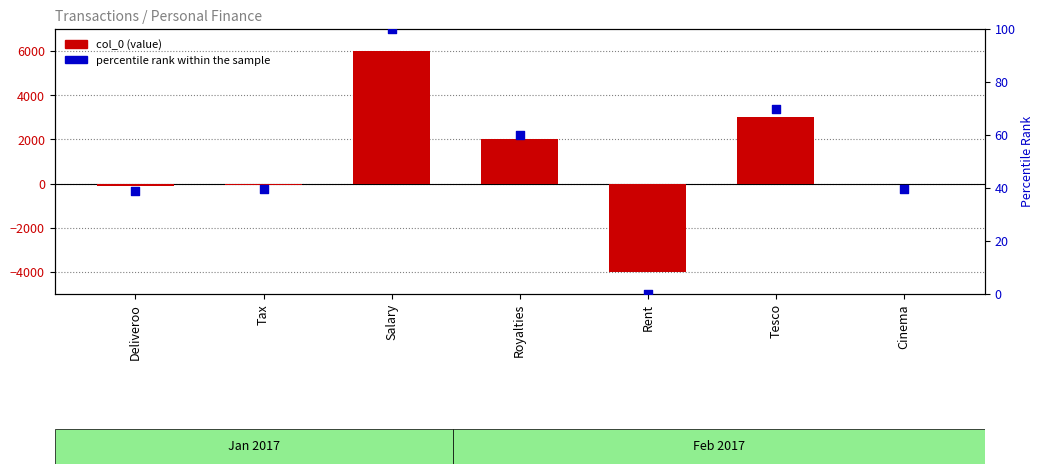

At how many categories does at least one series exceed -3269?

7